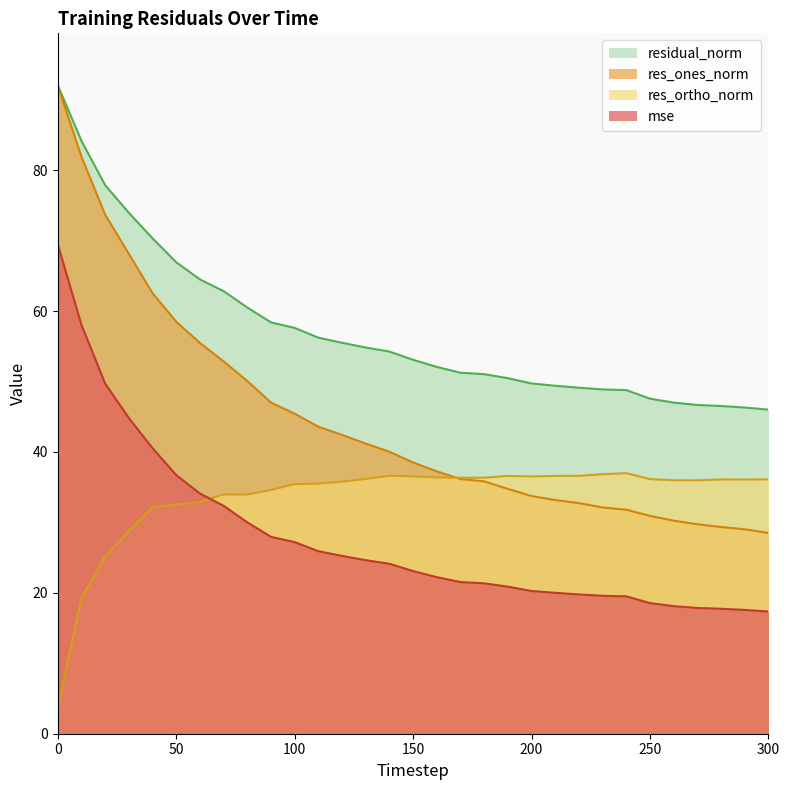

What is the maximum value shown in the chart?

92.1